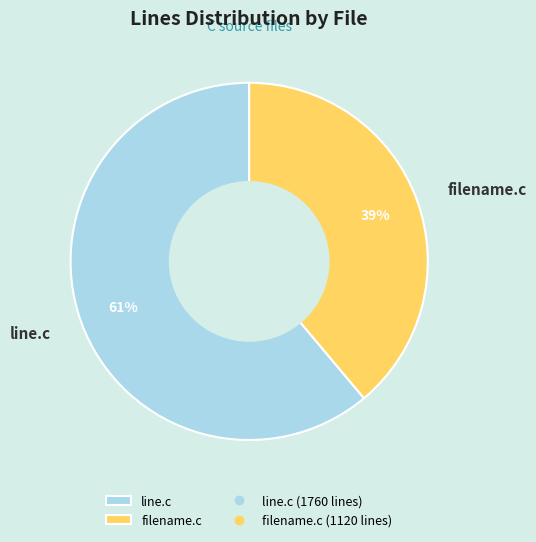

Is there a majority slice in this chart?

Yes